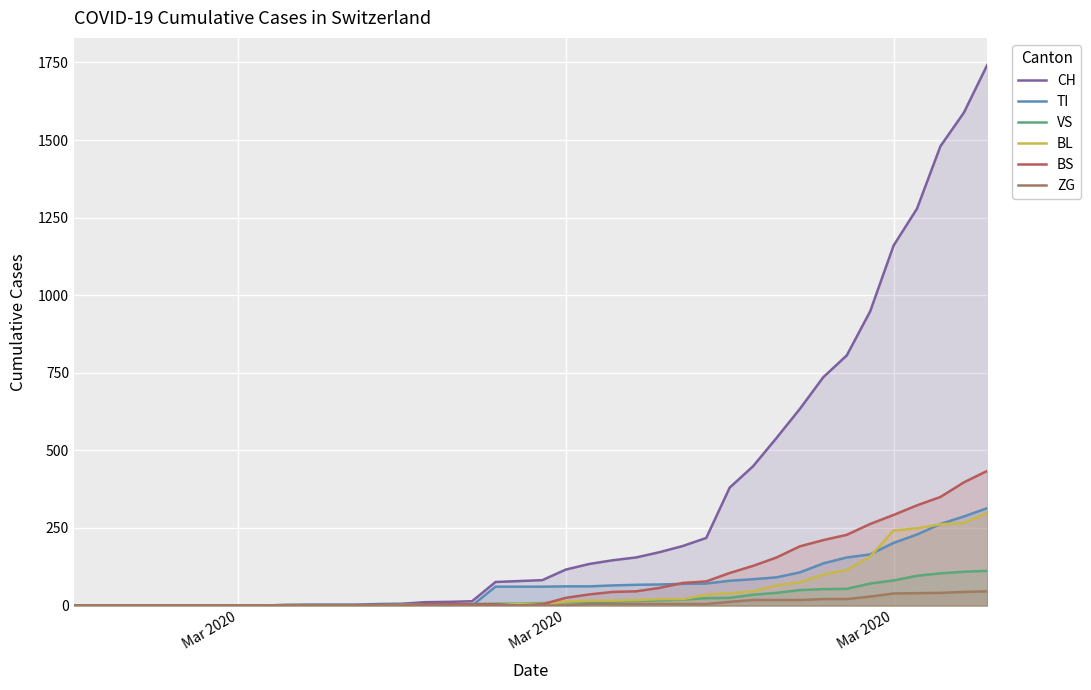

Which series has the widest spread of values?

CH